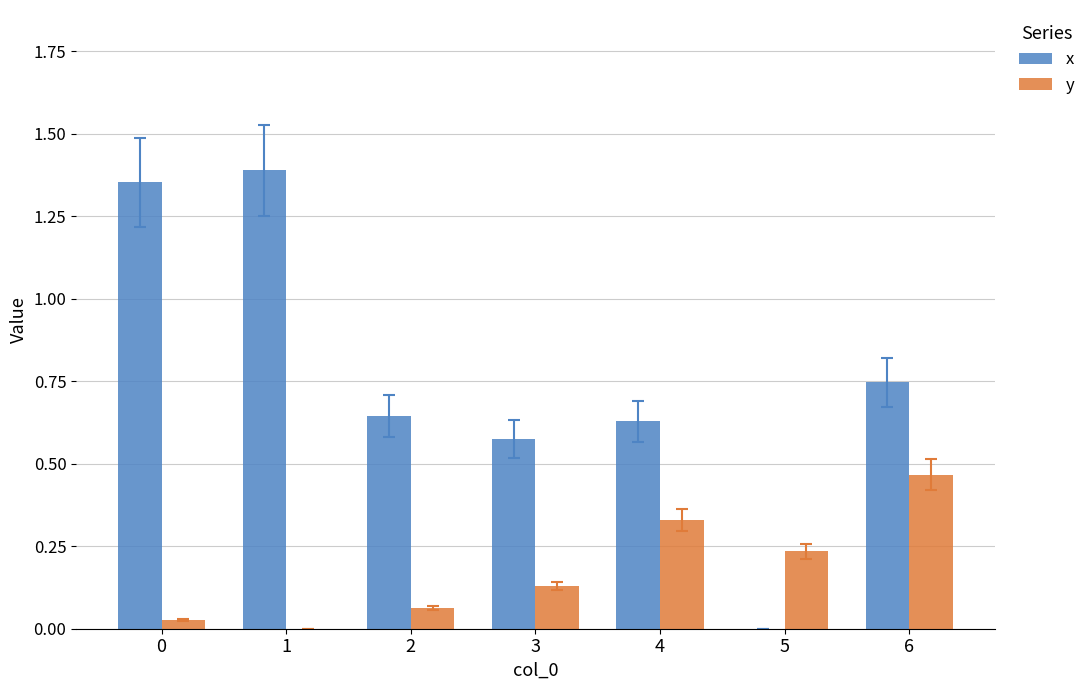

Is it true that x equals 0.8 at 3?

False